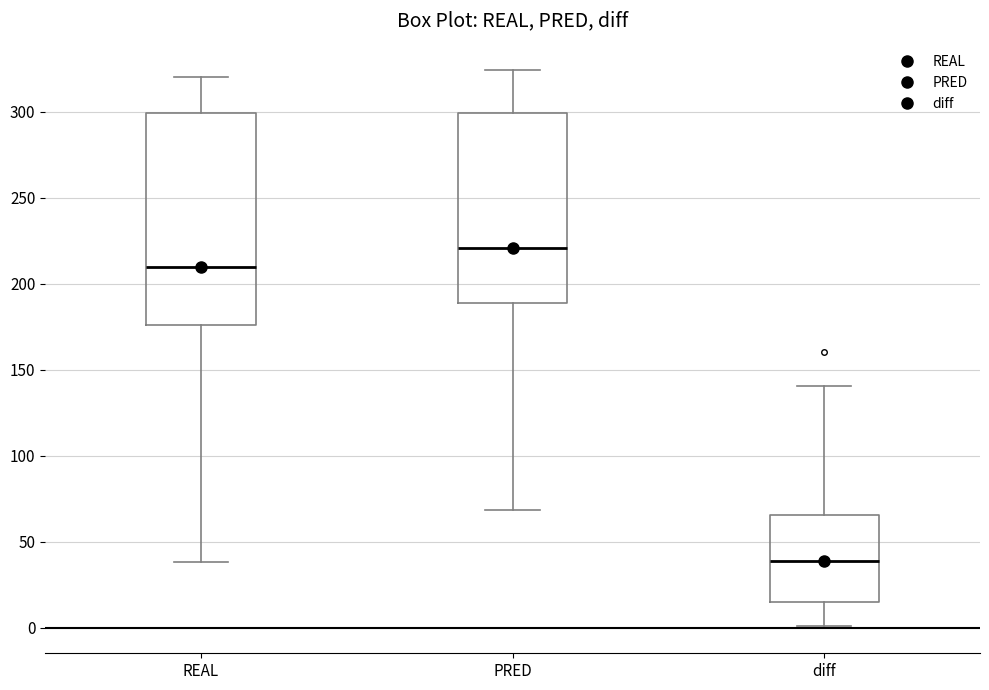

Reading left to right, read every box against the y-axis: the position of its median line, the range the box covers, and the ends of its whiskers. The values are not printed on the chart, so give them approximately, as read against the axis.

REAL: median 210, box 175 to 300, whiskers 40 to 320
PRED: median 220, box 190 to 300, whiskers 70 to 325
diff: median 40, box 15 to 65, whiskers 0 to 140